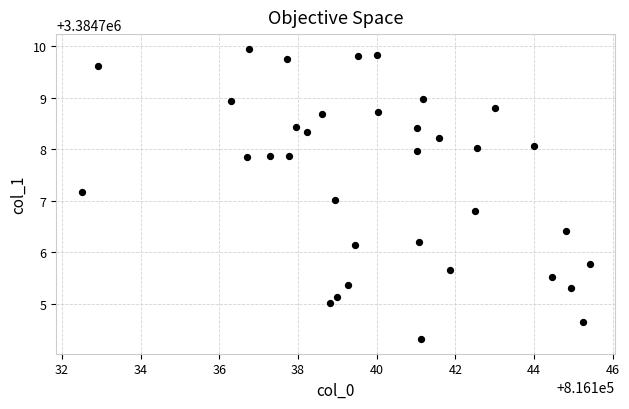

What is the range of Y values (max minus min)?

5.6